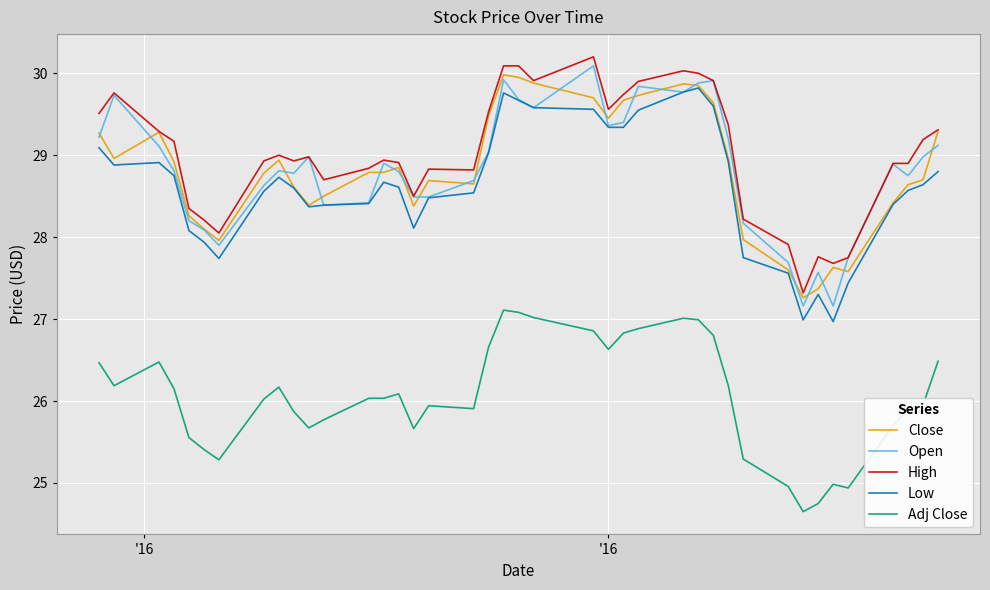

What is the maximum value shown in the chart?

30.2